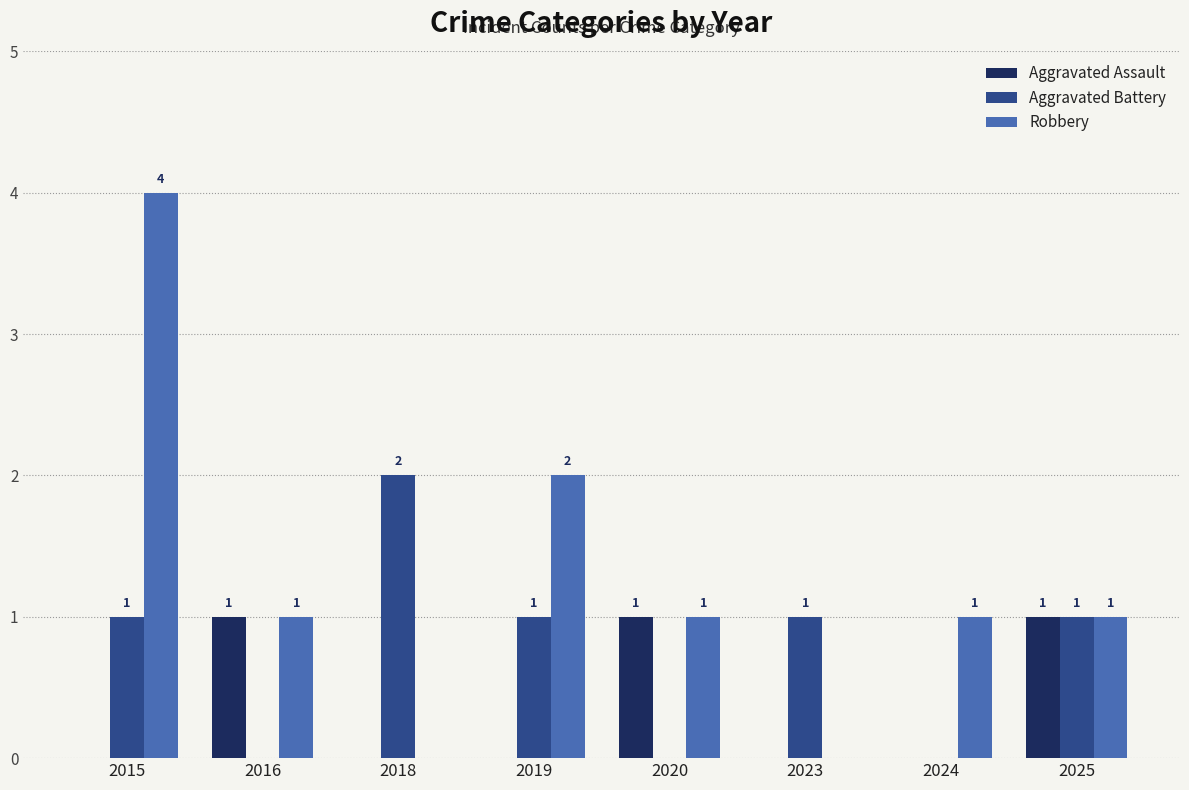

What is the approximate value of Aggravated Battery at 2015?

1